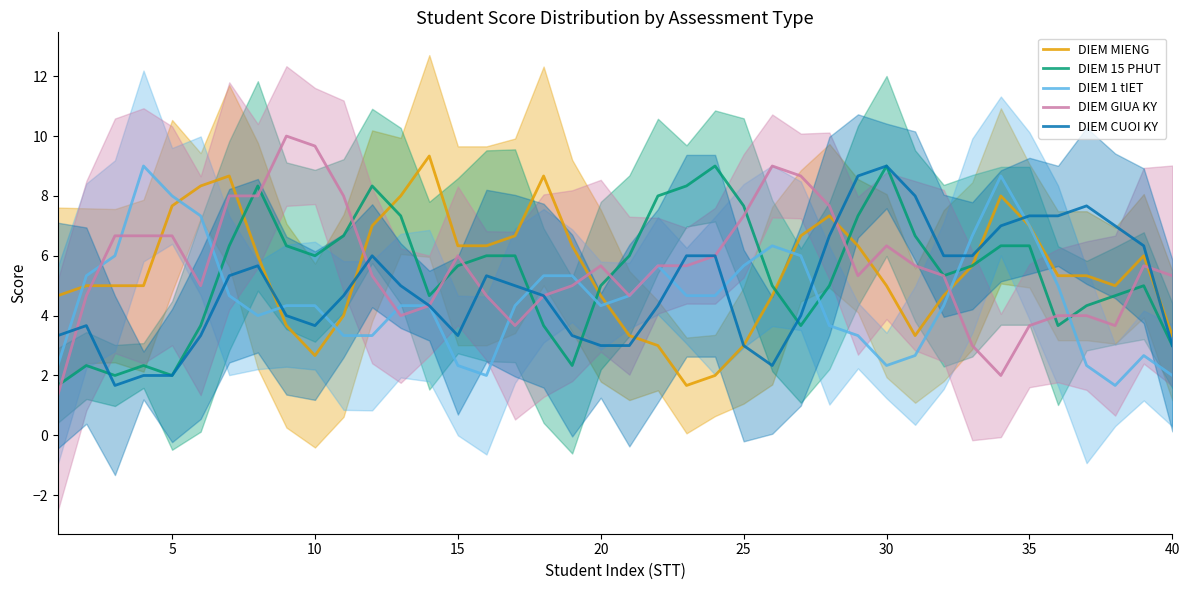

What is the minimum value for DIEM MIENG?

1.7